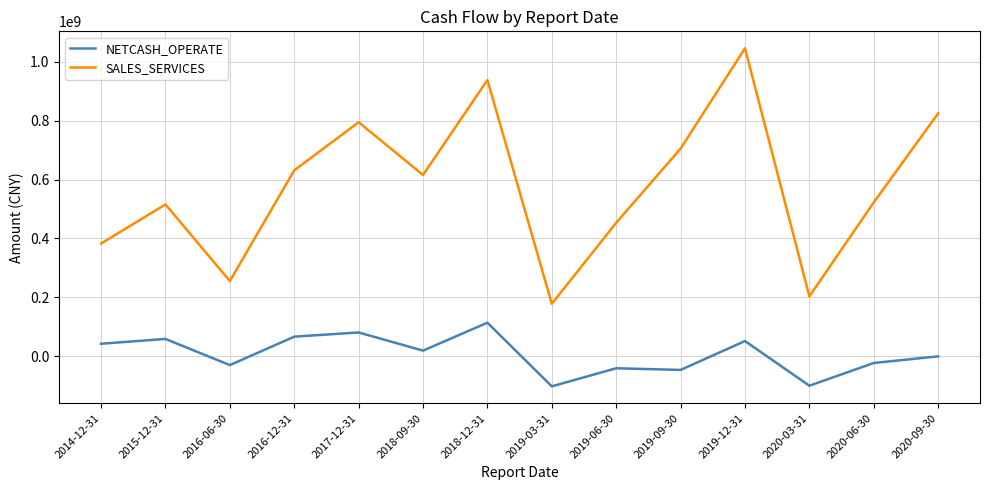

How many interior local valleys does the SALES_SERVICES series have?

4